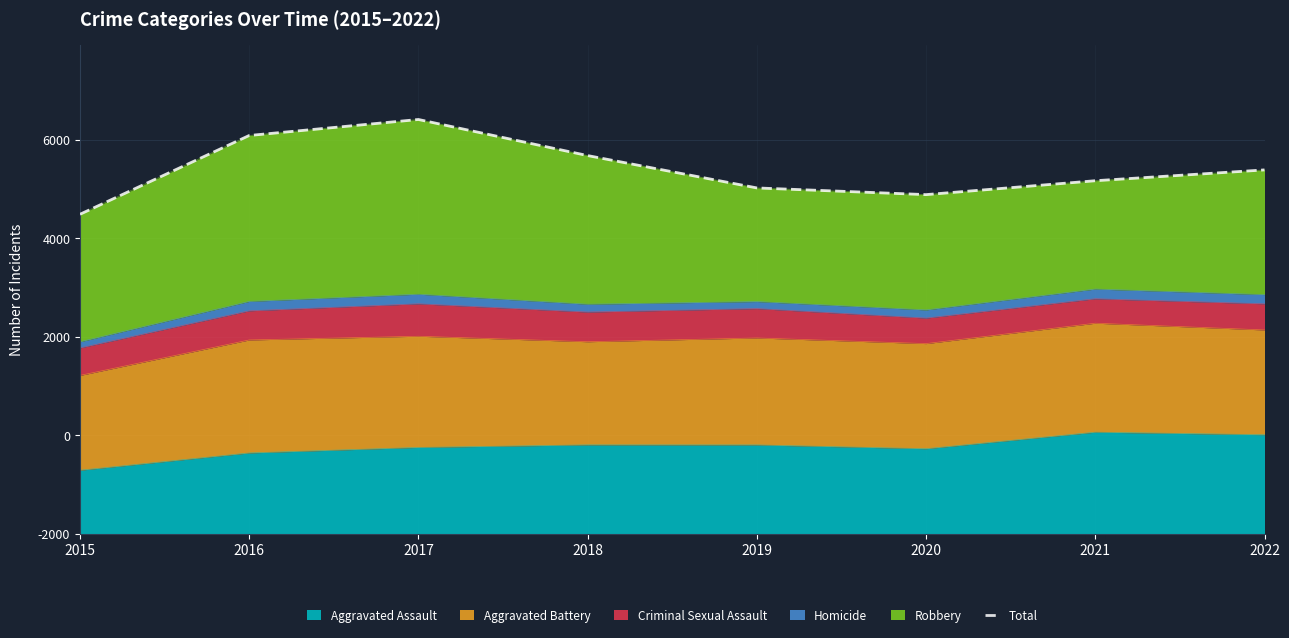

True or false: the data has more than 1 interior local peaks.

False